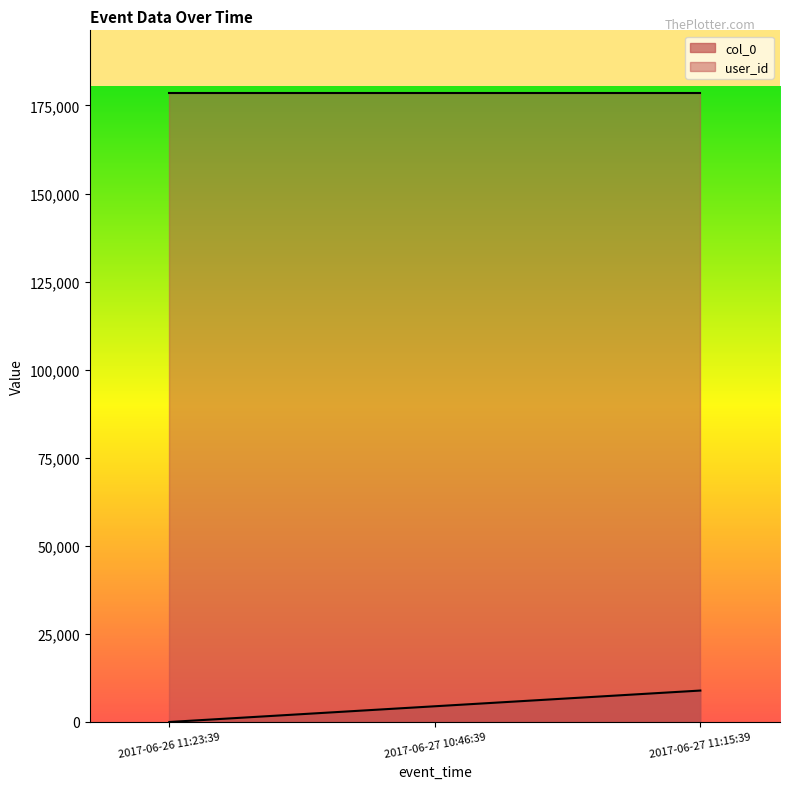

Which category has the highest value across all series?

2017-06-27 11:15:39